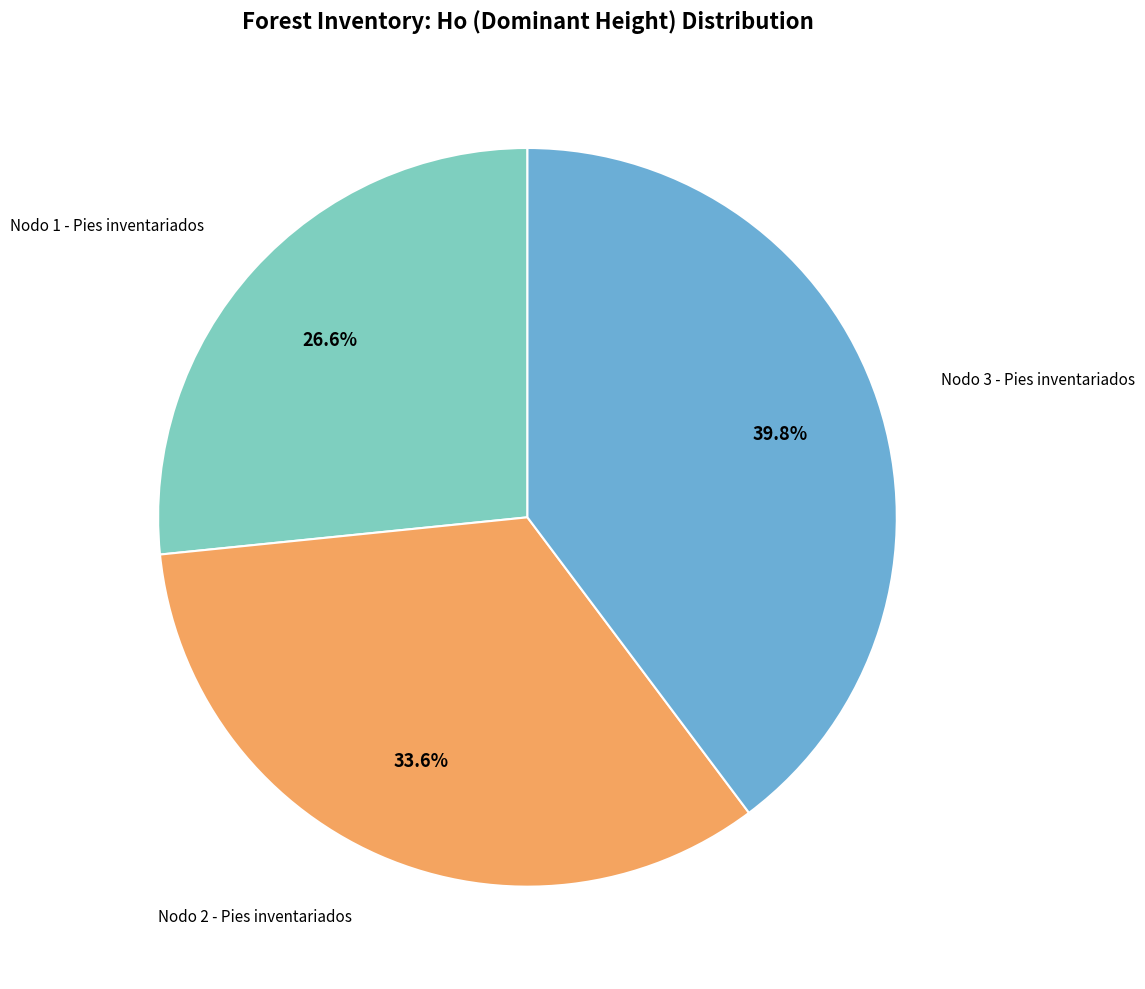

Is there any slice that represents more than half of the pie?

No